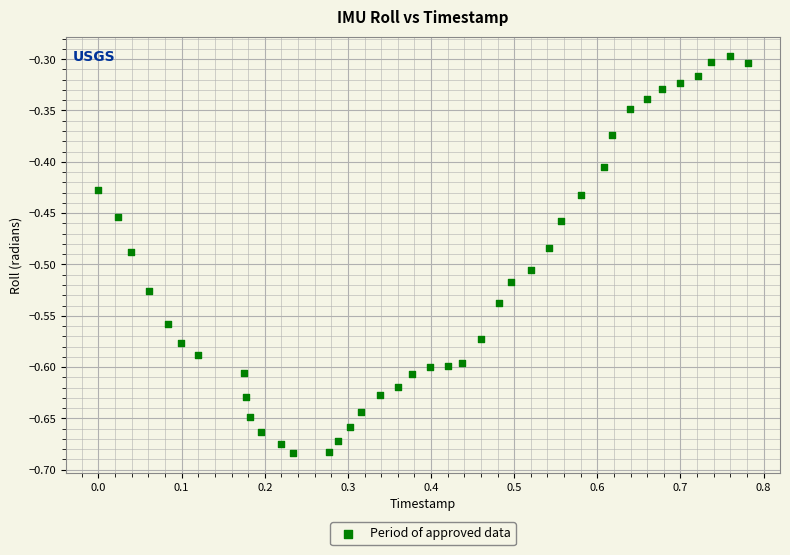

What is the range of X values (max minus min)?

0.8